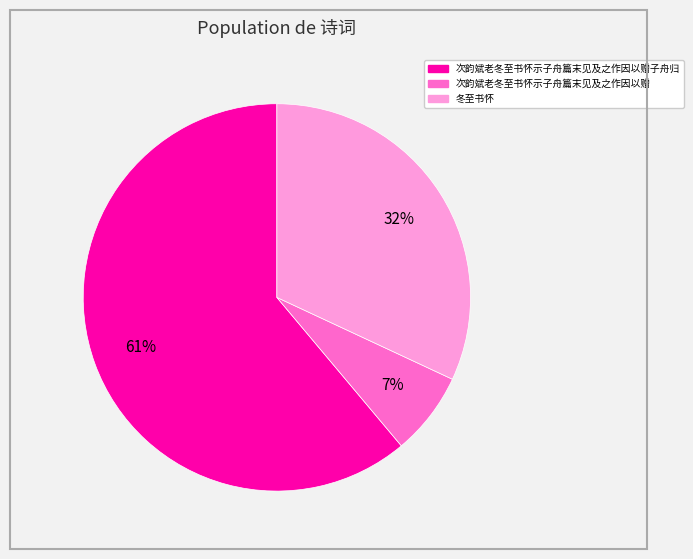

Does any single category account for the majority?

Yes